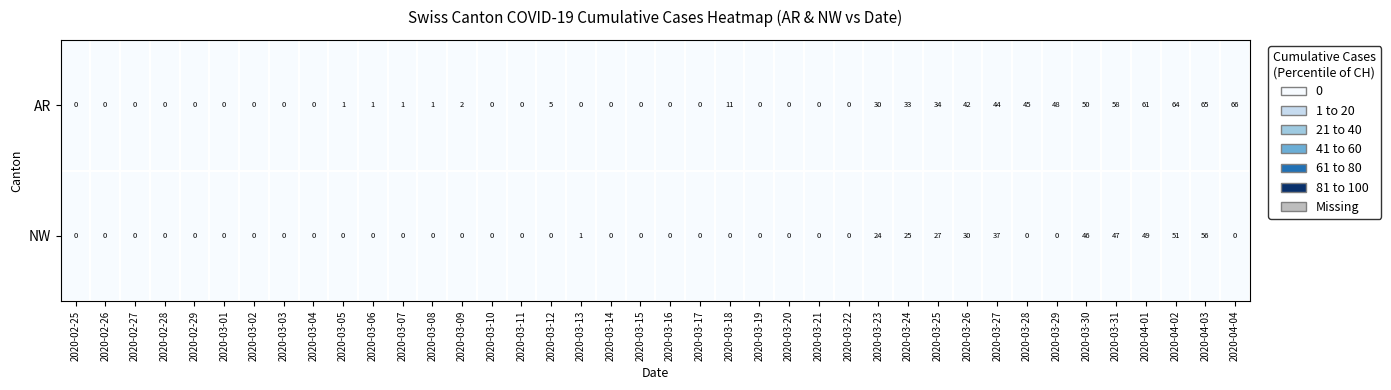

What is the difference between the AR values at 2020-03-11 and 2020-03-27?

44